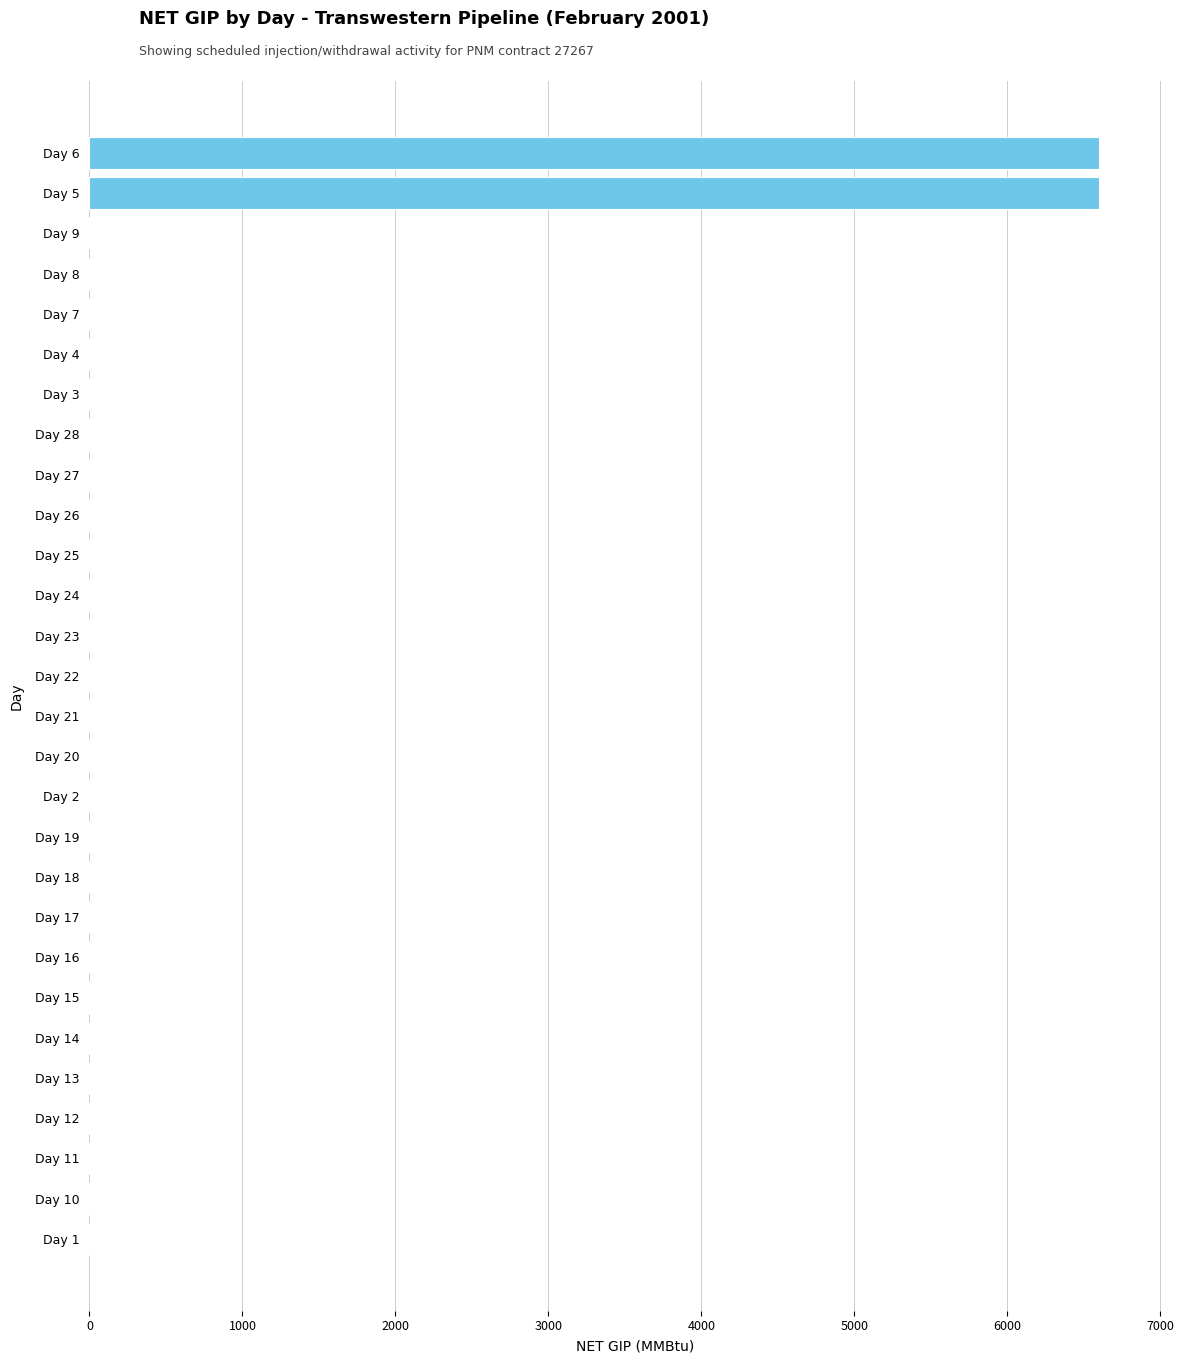

What is the sum of all values?

13202.2